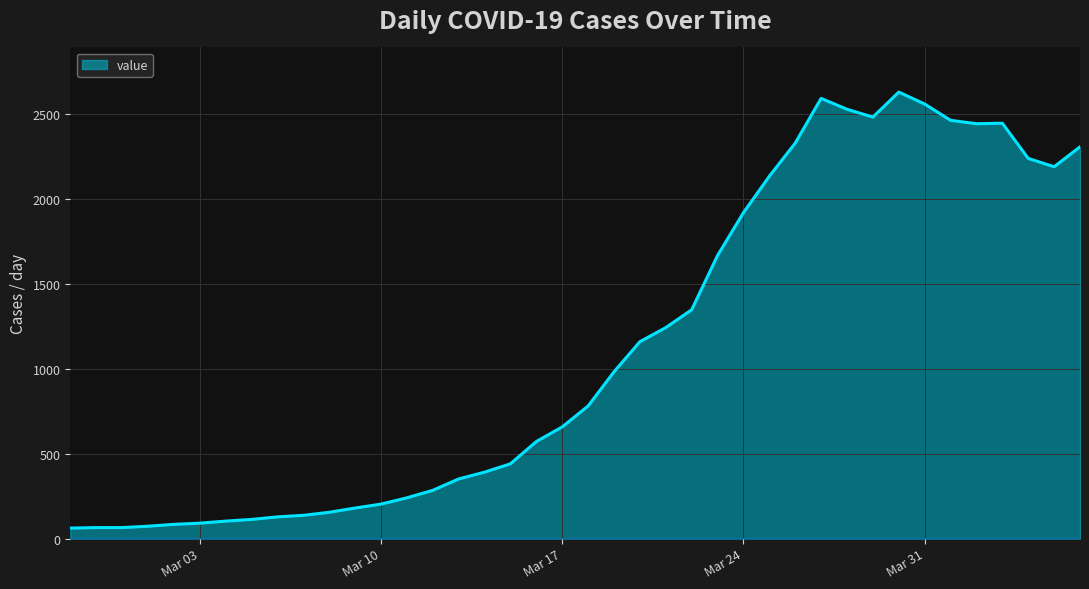

What is the smallest value displayed?

62